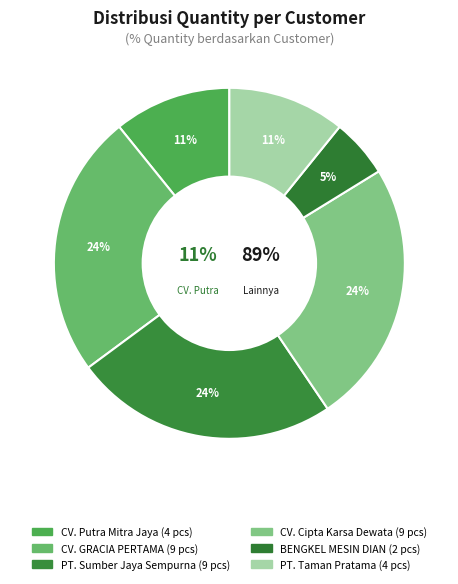

Rank the categories by value from lowest to highest.

BENGKEL MESIN DIAN, CV. Putra Mitra Jaya, PT. Taman Pratama, CV. GRACIA PERTAMA, PT. Sumber Jaya Sempurna, CV. Cipta Karsa Dewata